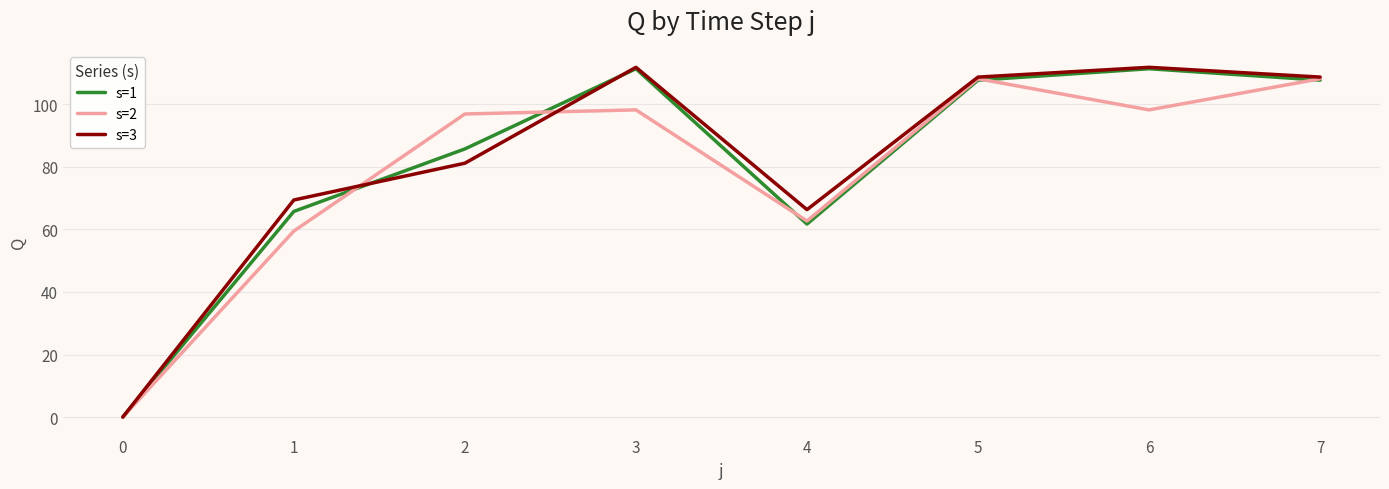

What is the difference between the maximum and minimum values in the s=3 series?

111.8